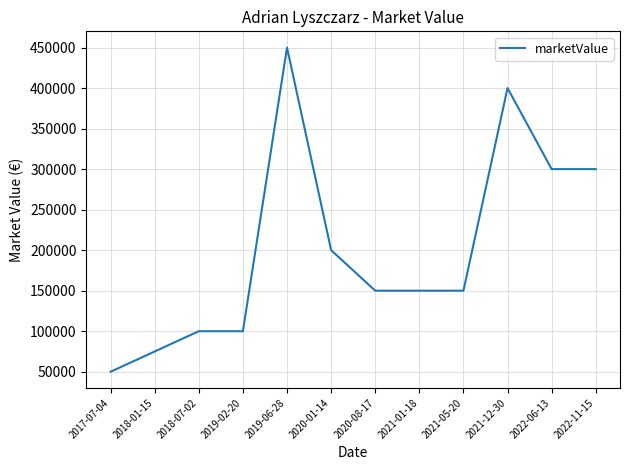

What is the smallest value displayed?

50000